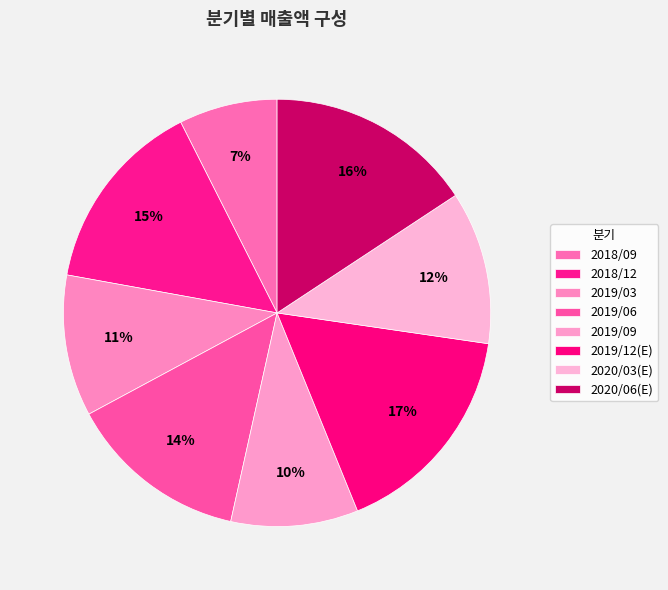

How many segments does this pie chart have?

8